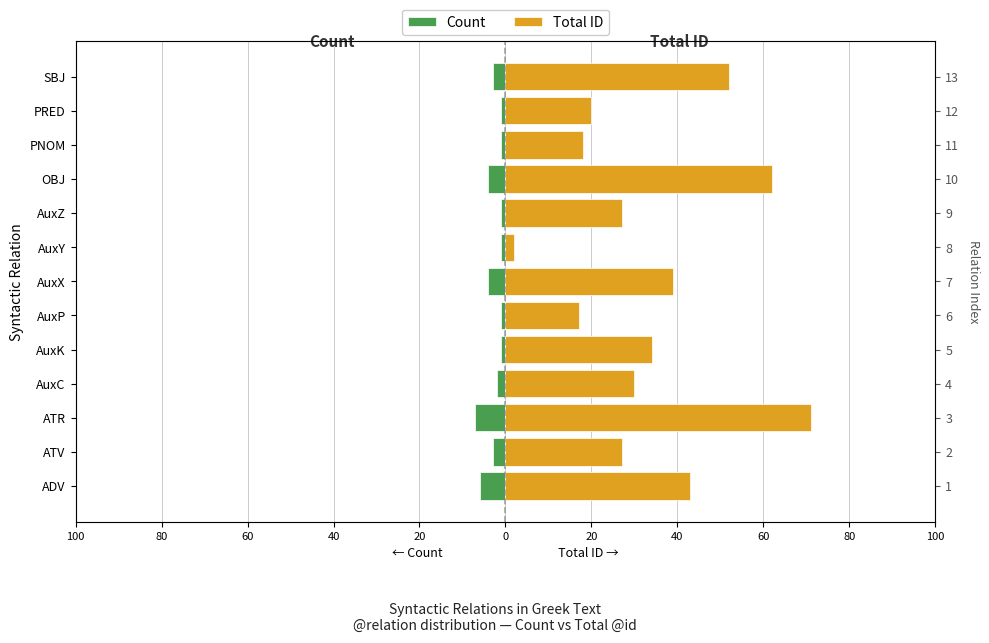

Which series has the largest total across all categories?

Total ID